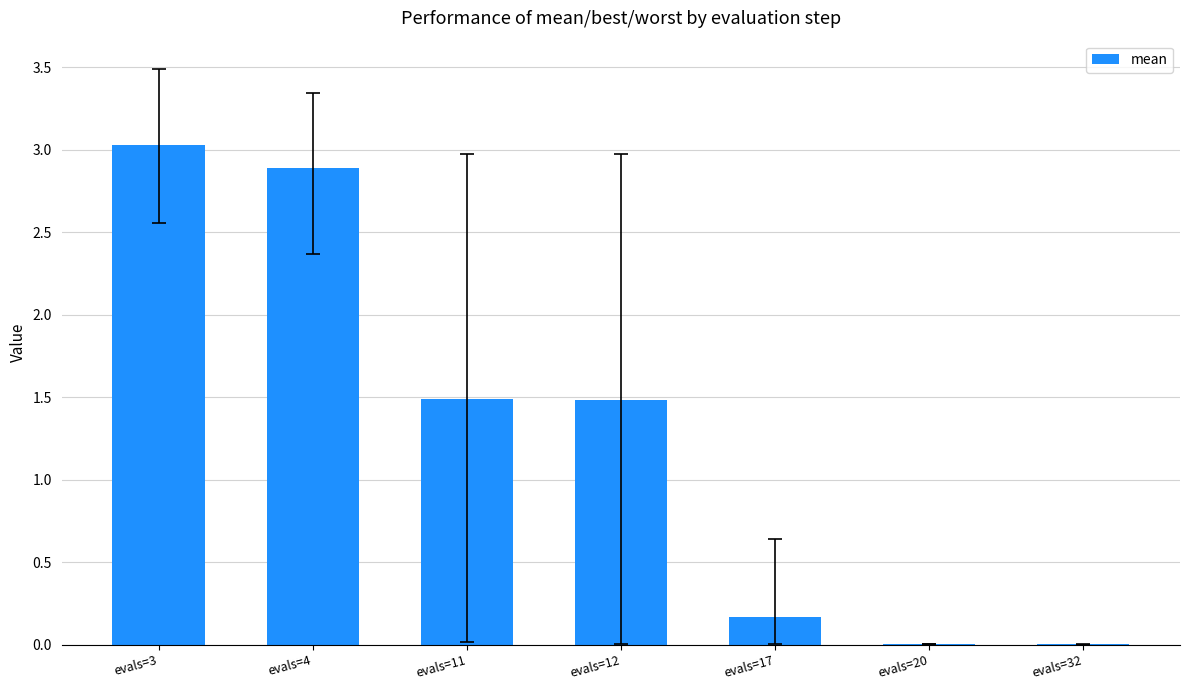

What is the change in value from evals=11 to evals=20?

-1.5